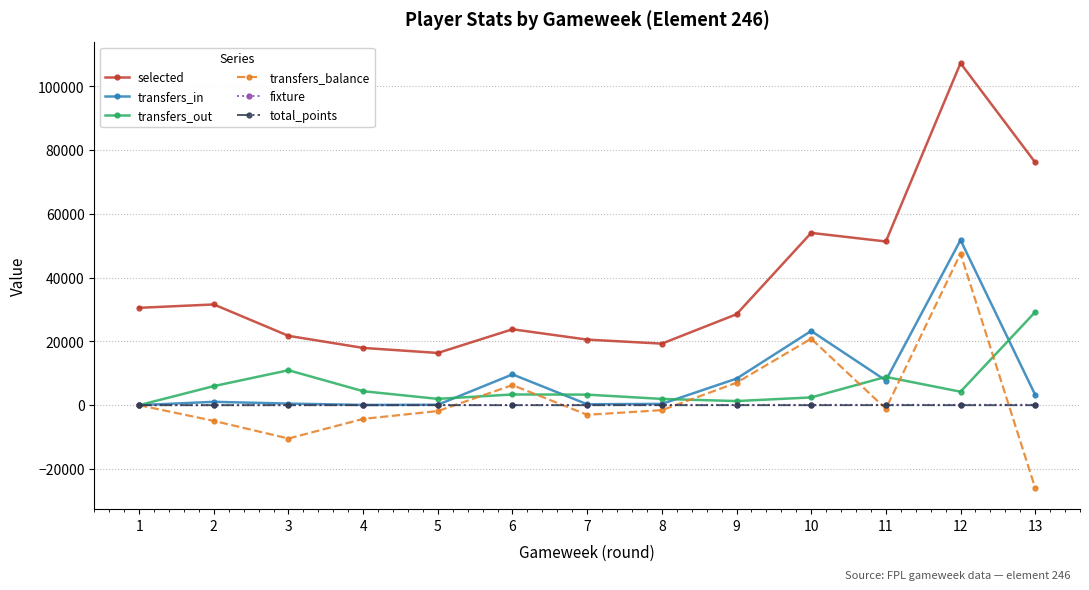

Is the value of transfers_balance at 8 greater than the value of selected at 7?

No